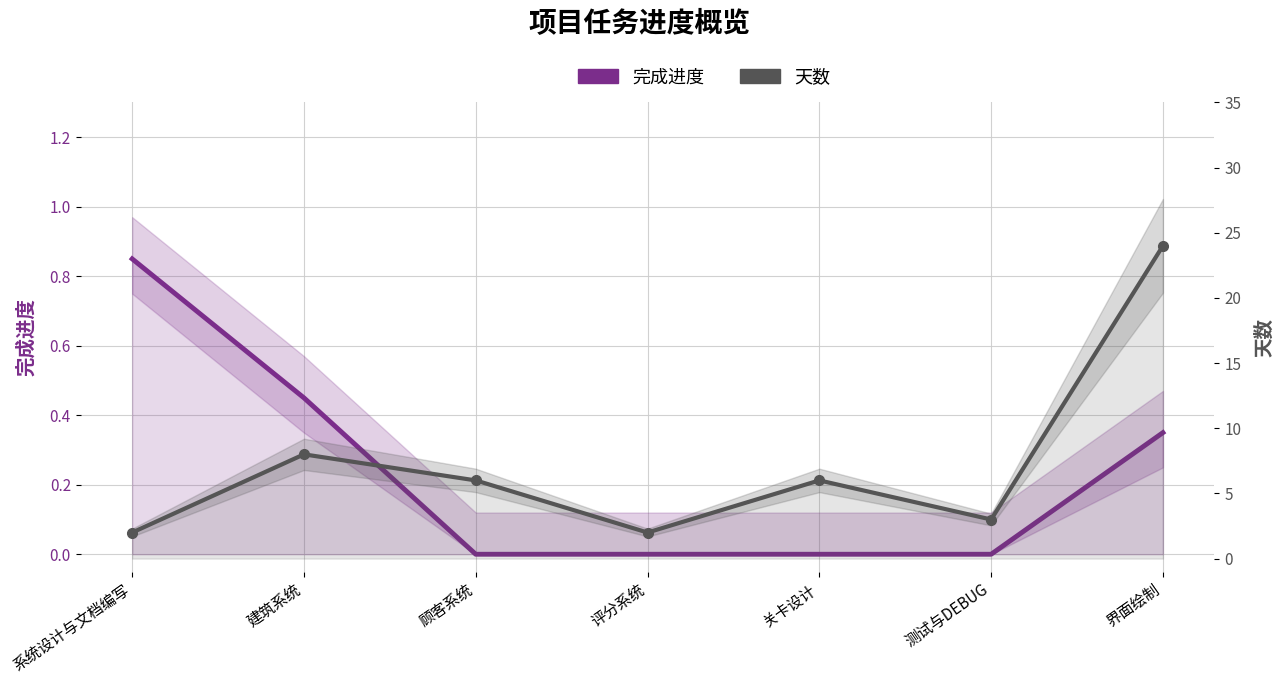

True or false: 天数 and 完成进度 intersect in this chart.

False